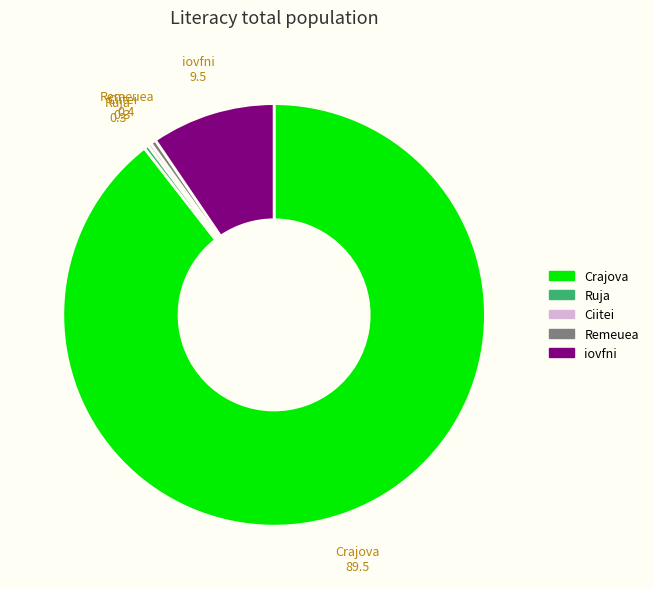

Is there any slice that represents more than half of the pie?

Yes